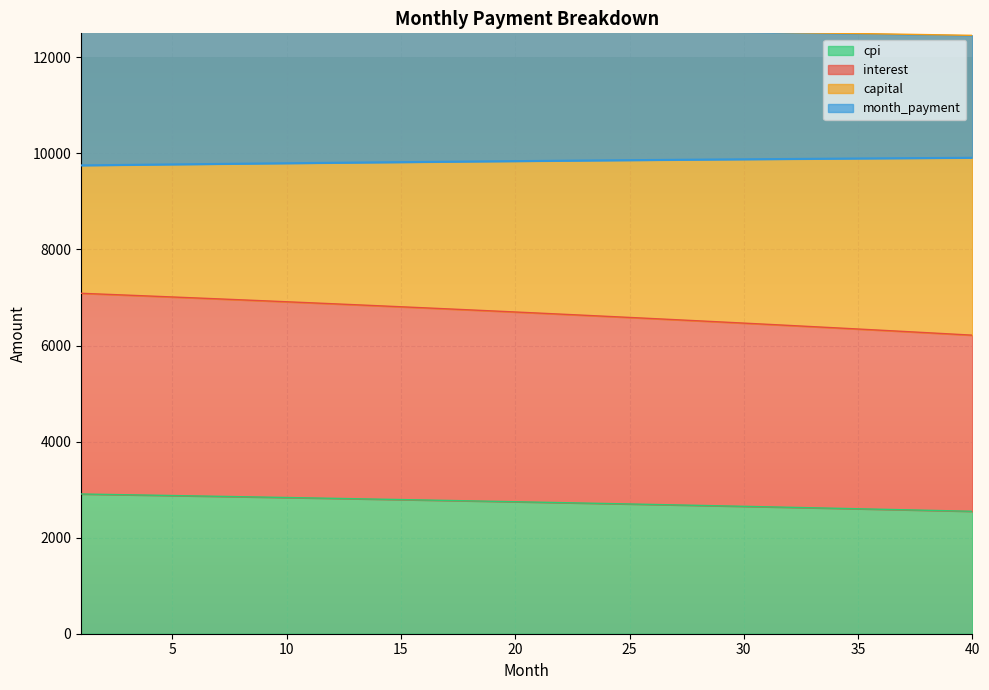

True or false: interest has more than 1 points higher than both neighbors.

False